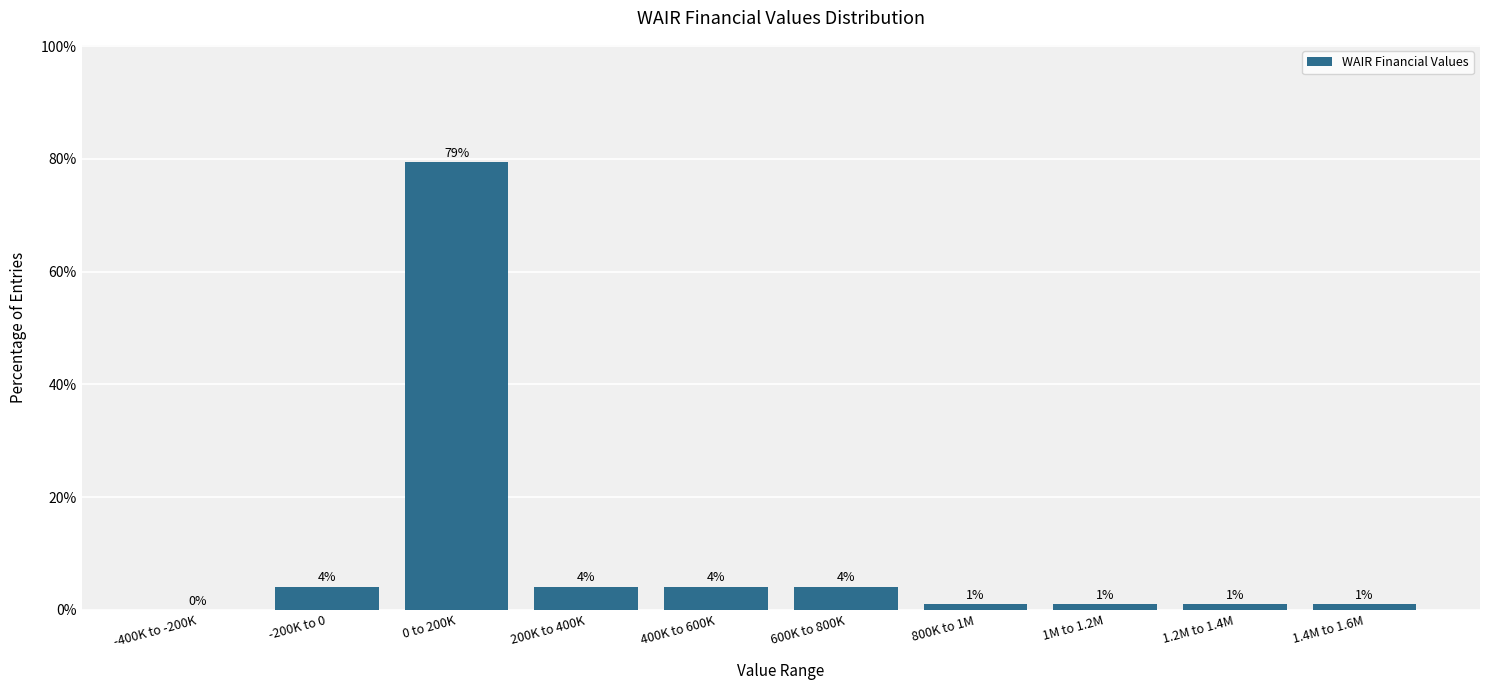

What value does the data have at 1M to 1.2M?

1.0